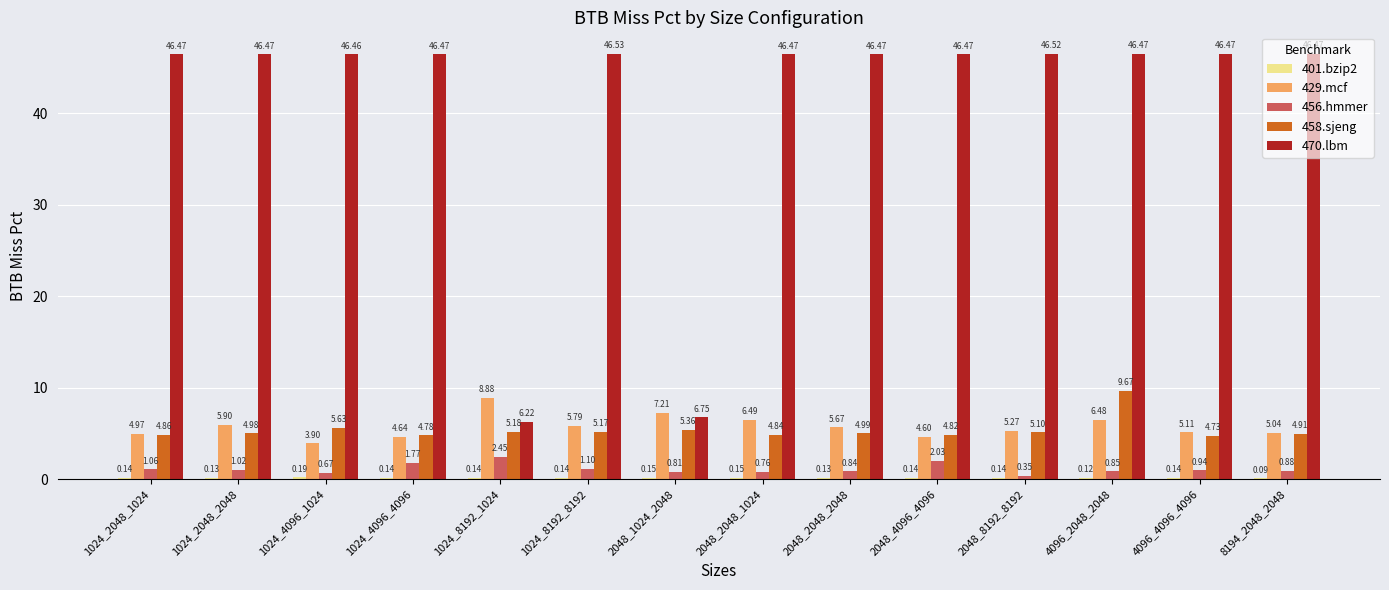

Are the bars grouped side by side (vs. stacked)?

Yes